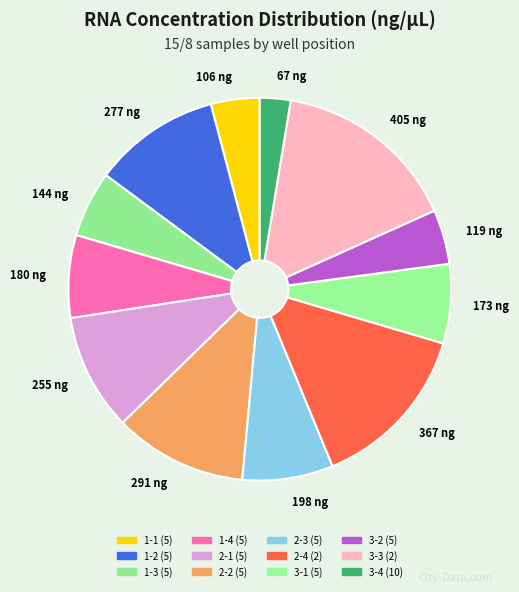

Is 367 ng the majority of the pie?

No